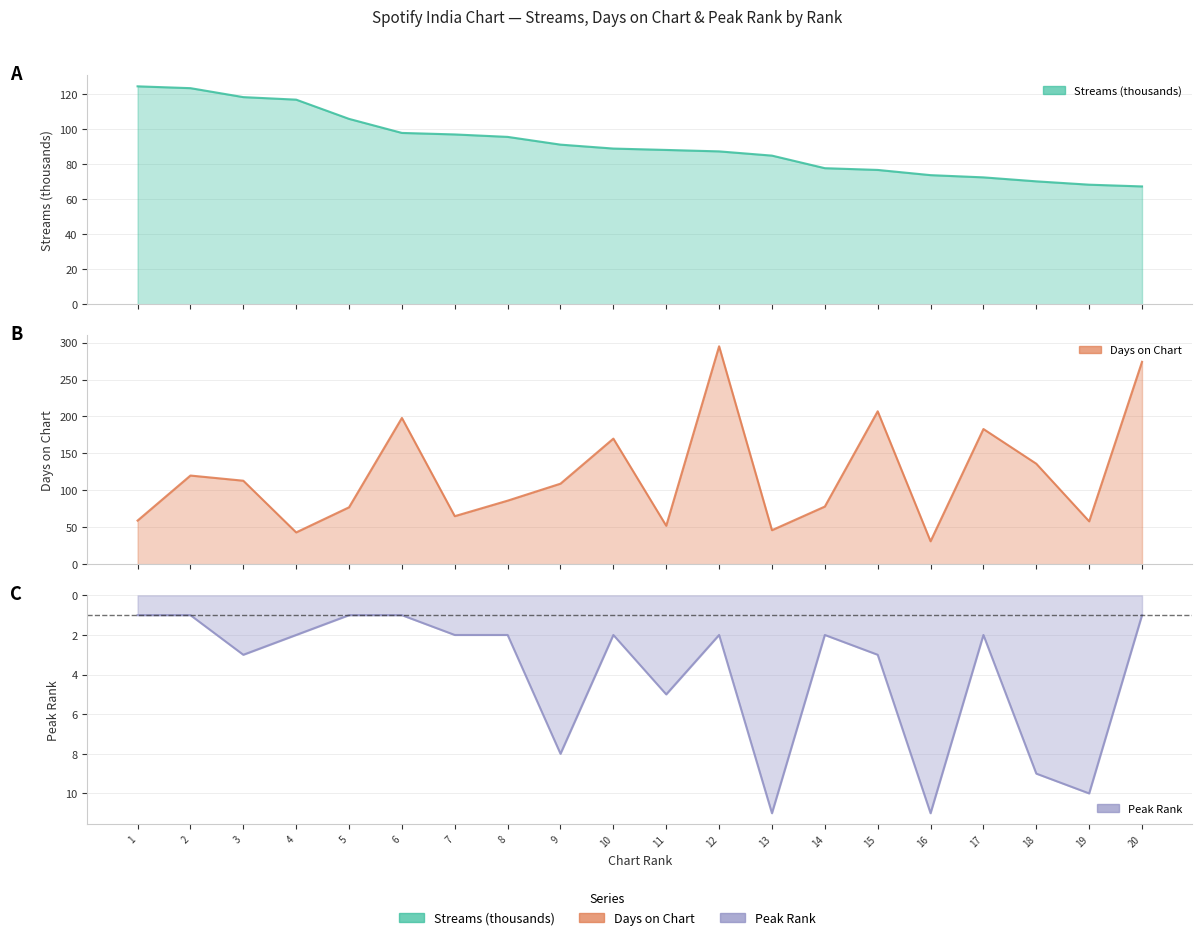

Reading left to right, transcribe all the data shown in this chart.

streams: 124.7	123.6	118.5	117.0	106.0	98.0	97.1	95.7	91.3	89.1	88.3	87.4	85.0	77.8	76.8	73.9	72.6	70.3	68.4	67.4
days_on_chart: 59.0	120.0	113.0	43.0	77.0	198.0	65.0	86.0	109.0	170.0	52.0	295.0	46.0	78.0	207.0	31.0	183.0	136.0	58.0	274.0
peak_rank: 1.0	1.0	3.0	2.0	1.0	1.0	2.0	2.0	8.0	2.0	5.0	2.0	11.0	2.0	3.0	11.0	2.0	9.0	10.0	1.0